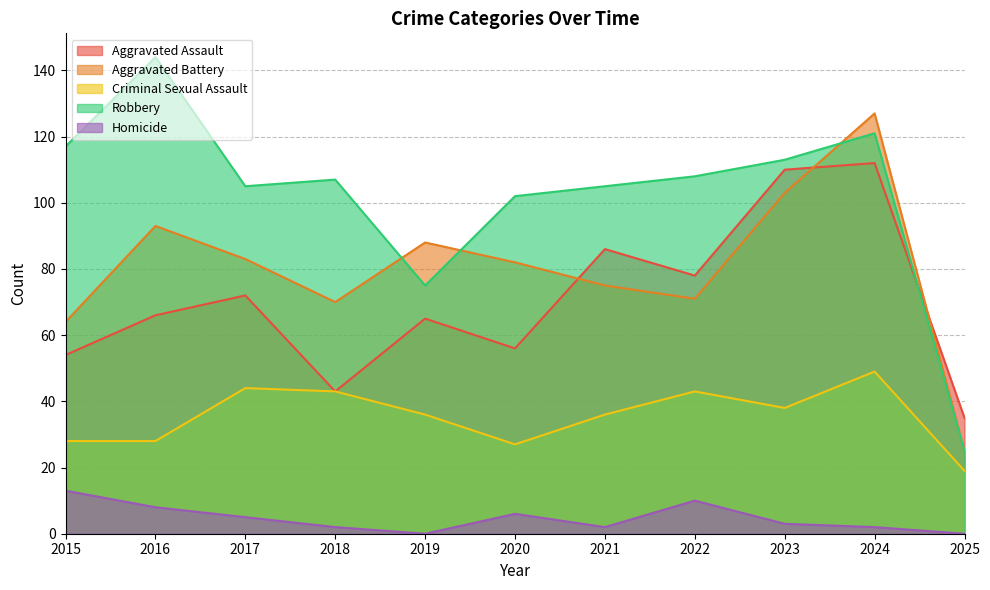

What are all the series names shown in the legend?

Aggravated Assault, Aggravated Battery, Criminal Sexual Assault, Robbery, Homicide